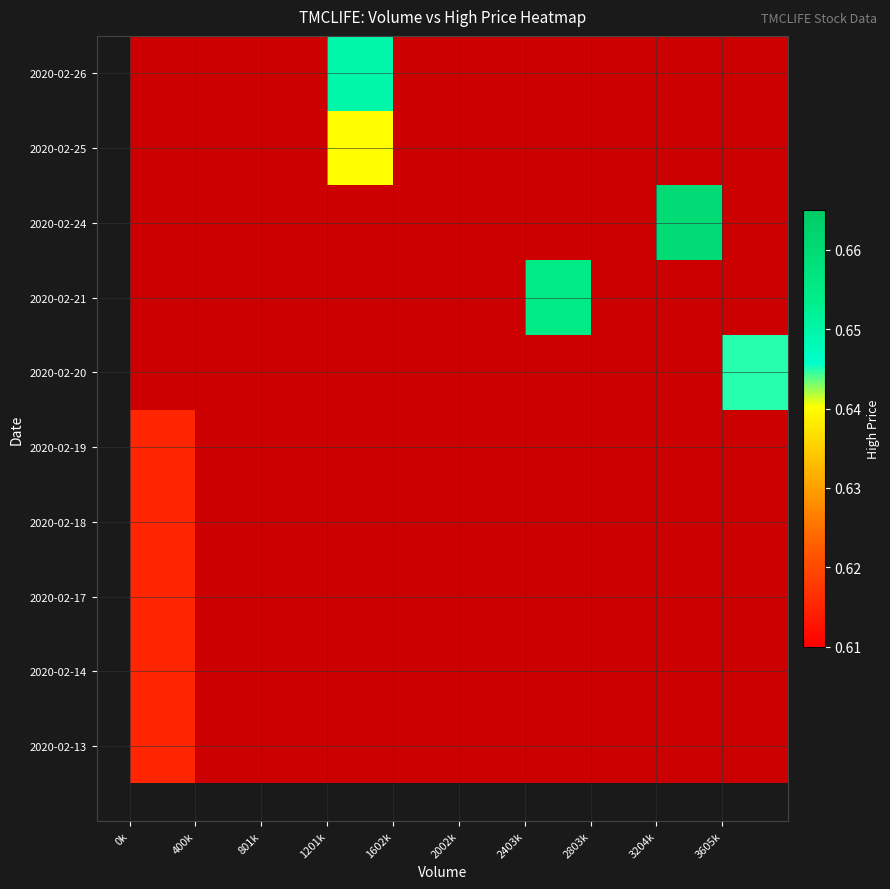

List the series in order of their overall mean, highest first.

2020-02-13, 2020-02-14, 2020-02-17, 2020-02-18, 2020-02-19, 2020-02-20, 2020-02-21, 2020-02-24, 2020-02-25, 2020-02-26